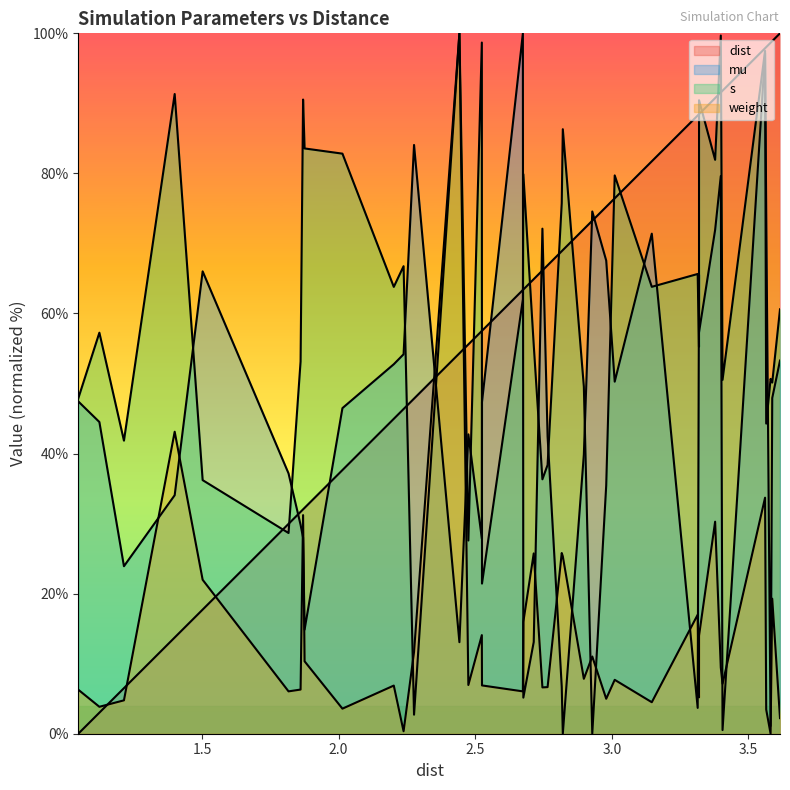

Is the value of s at 8 greater than the value of mu at 38?

Yes